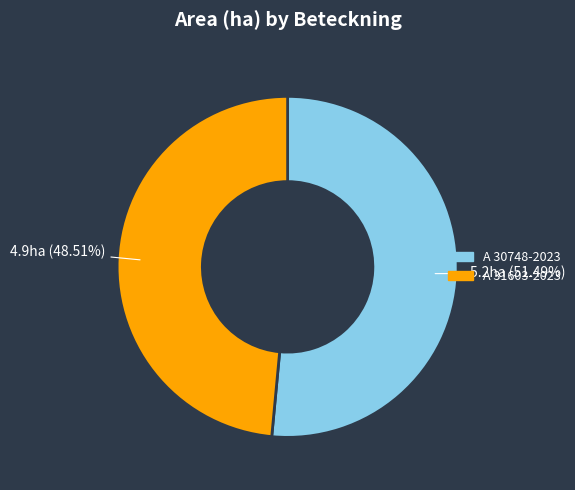

How much of the chart is everything except A 30748-2023?

48.5%